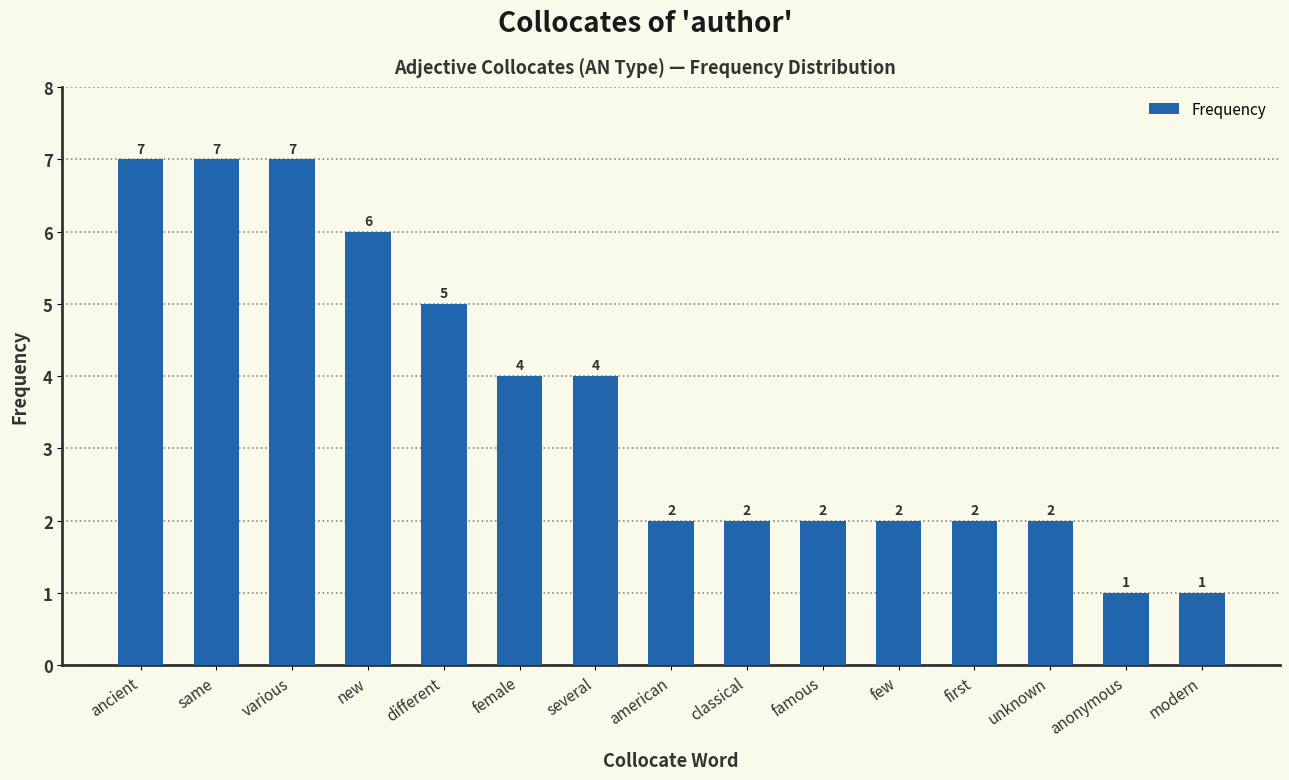

What is the sum of all values?

54